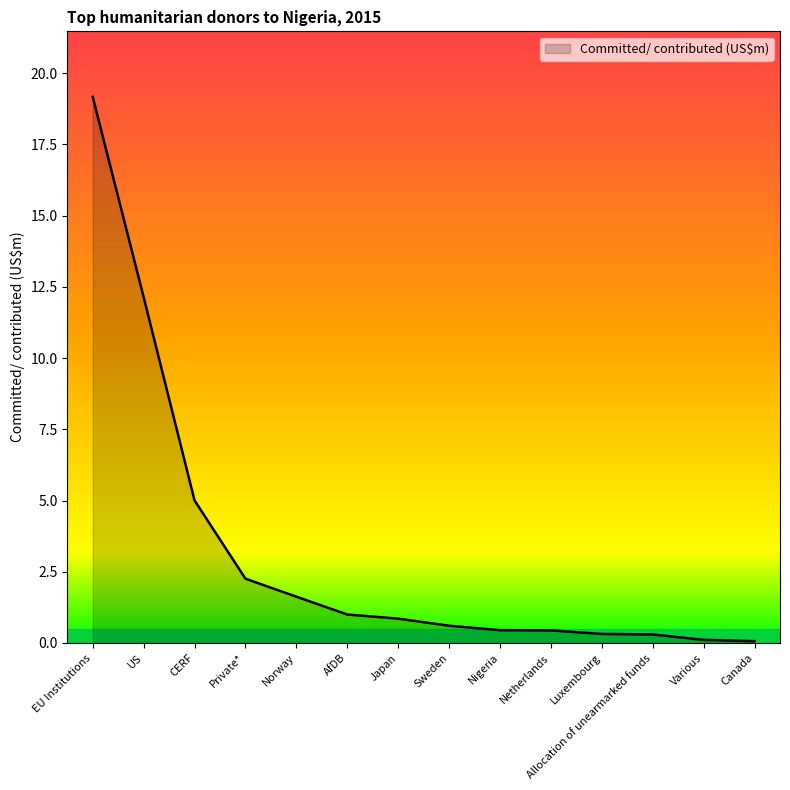

What is the maximum value shown in the chart?

19.2